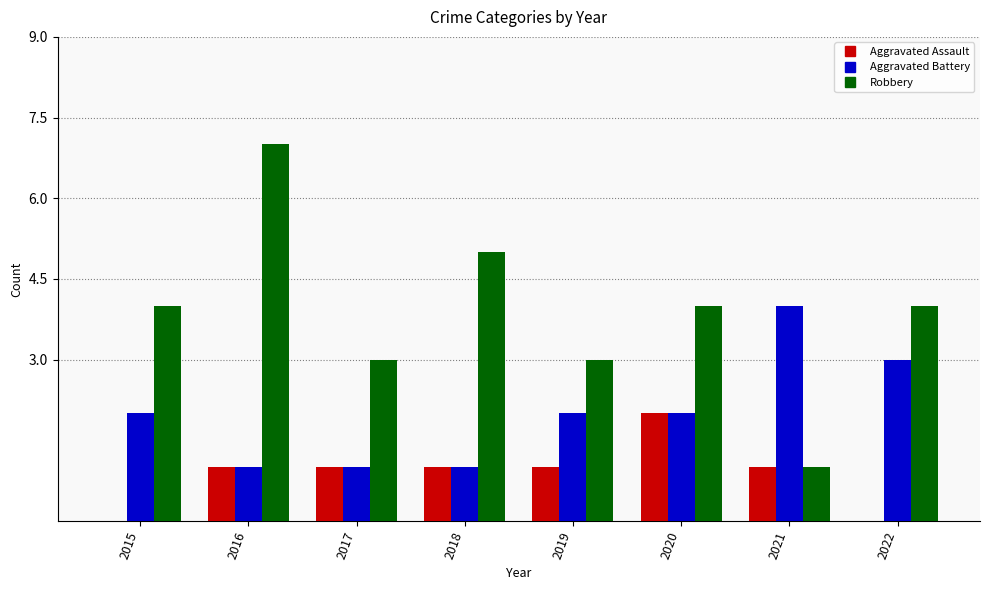

What is the average value of the Robbery series?

4